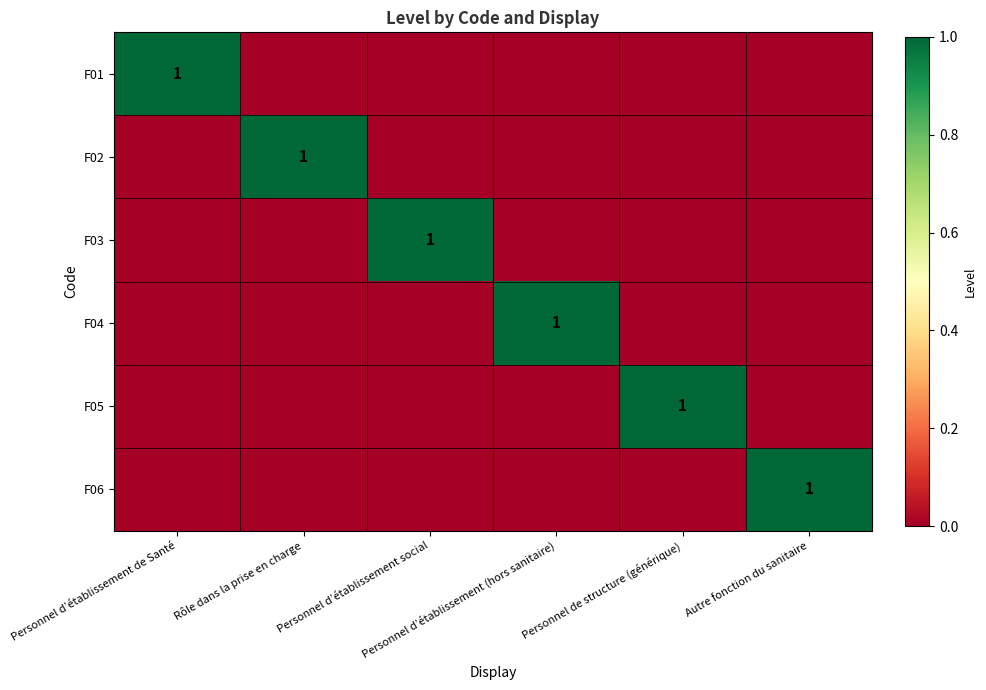

How many F04 values are between 0 and 1?

6